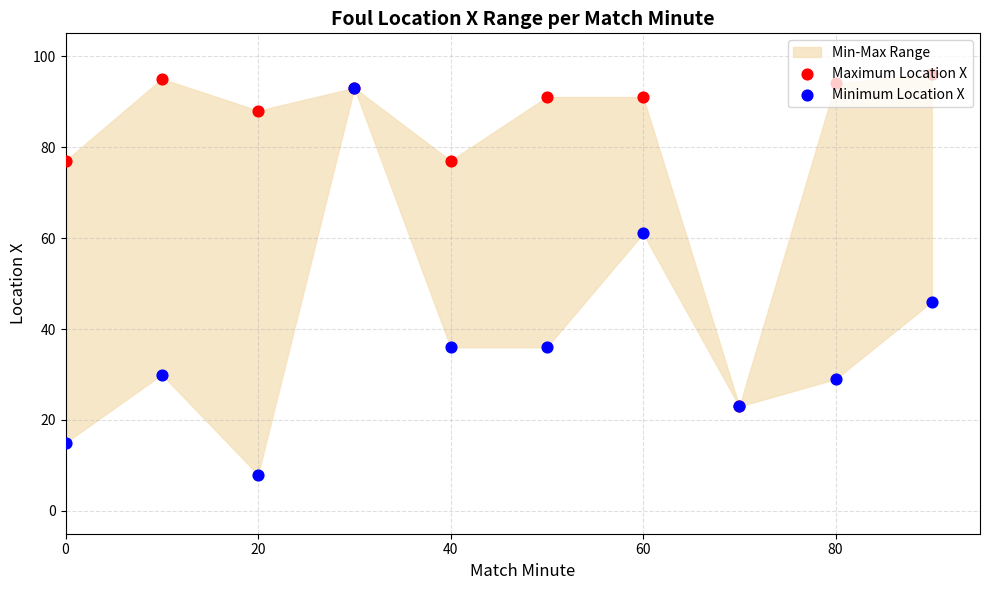

Which series contains the lowest Y value?

Minimum Location X